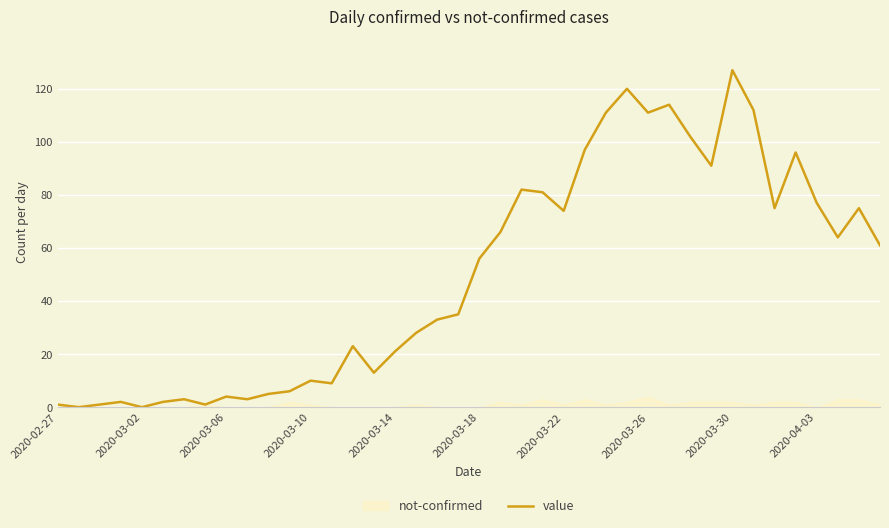

How many data points are above 56?

19